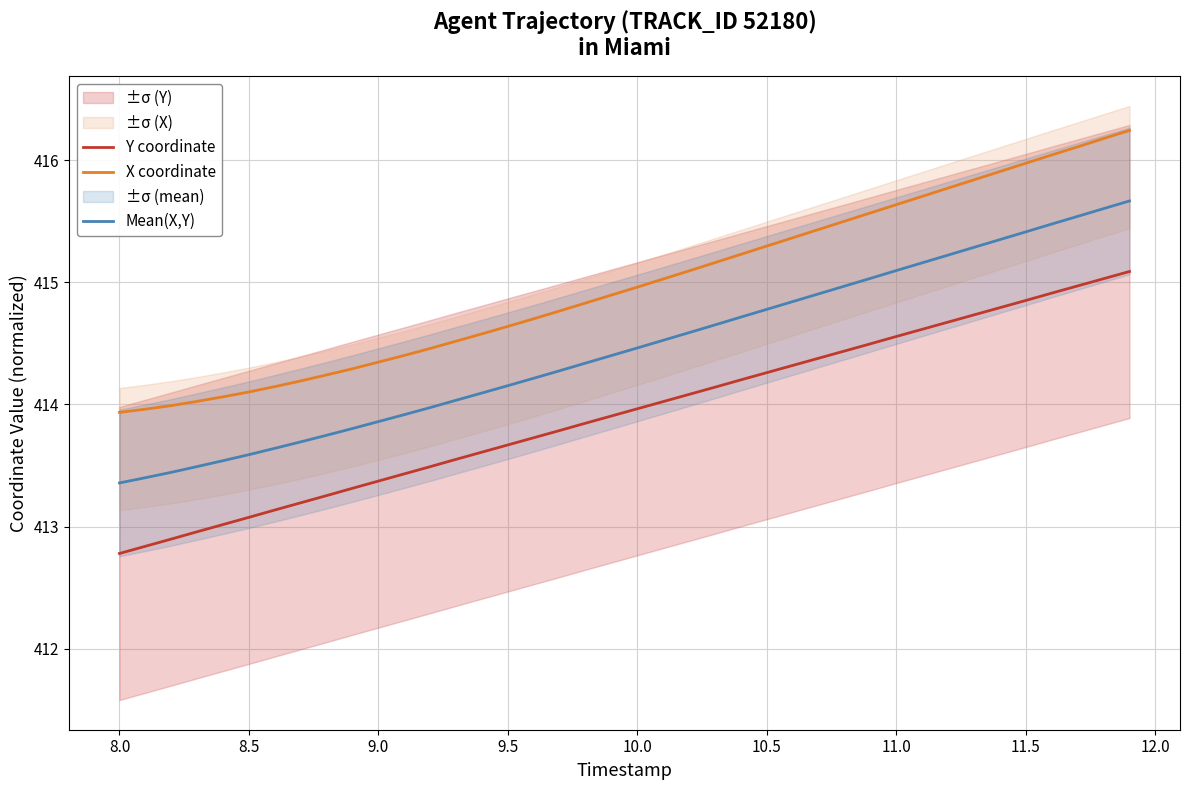

Is it true that X coordinate equals 414.3 at 9.0?

True